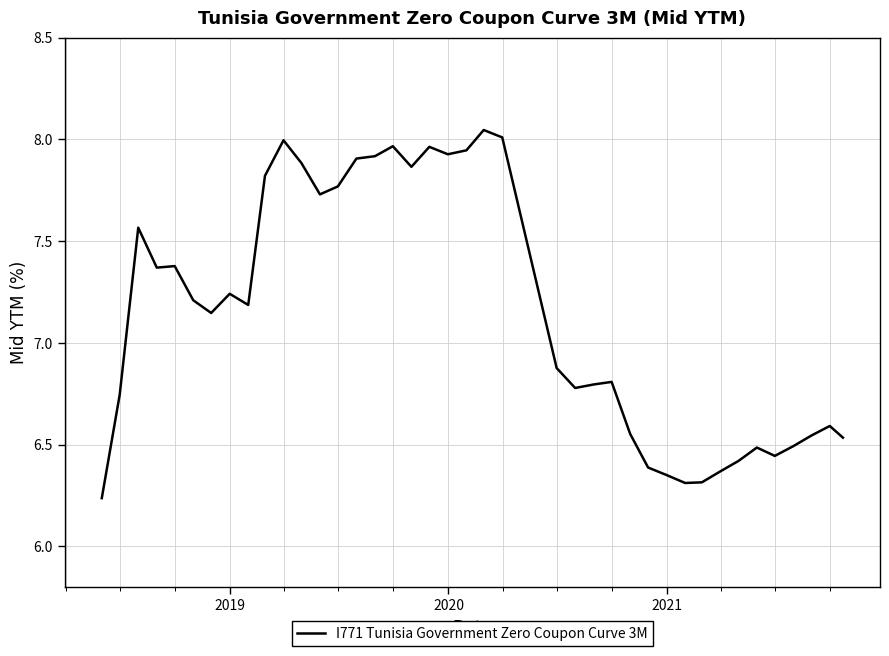

What is the difference between the maximum and minimum values?

1.8